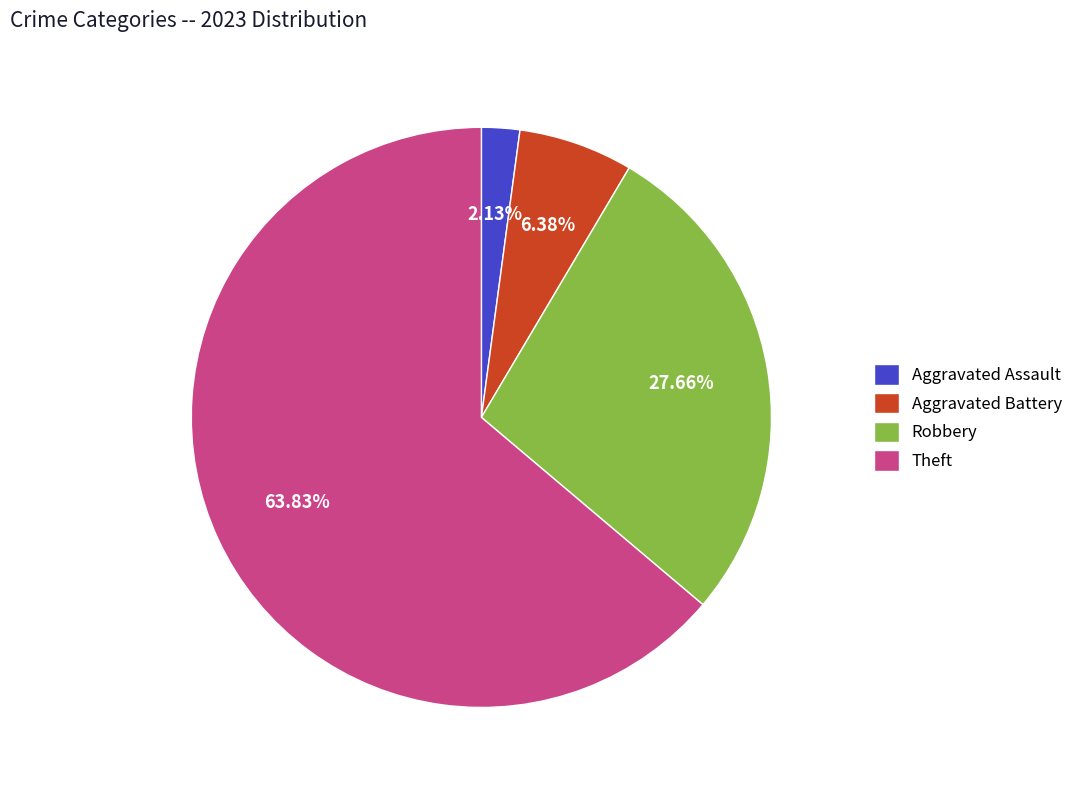

Which has a higher value, Aggravated Battery or Theft?

Theft